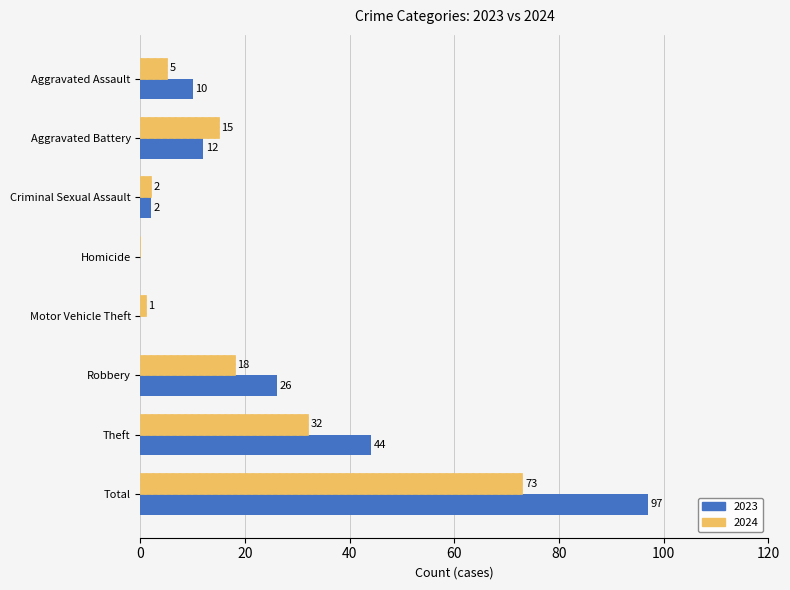

Which series changed the most between Aggravated Assault and Homicide?

2023